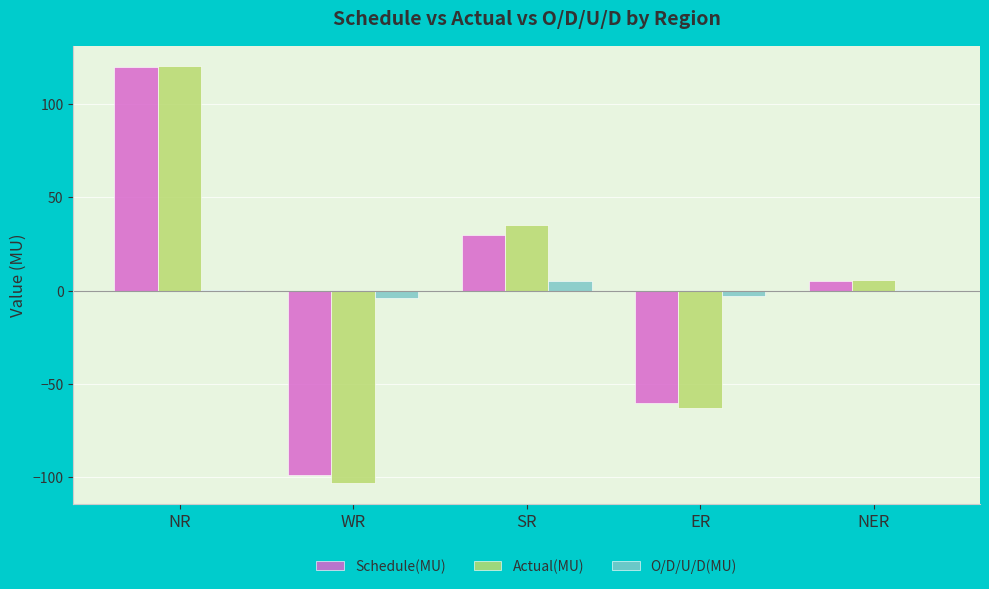

Reading left to right, transcribe all the data shown in this chart.

Schedule(MU): 120.0	-98.7	30.0	-60.0	5.5
Actual(MU): 120.2	-102.8	35.4	-62.7	5.7
O/D/U/D(MU): 0.2	-4.1	5.4	-2.7	0.2